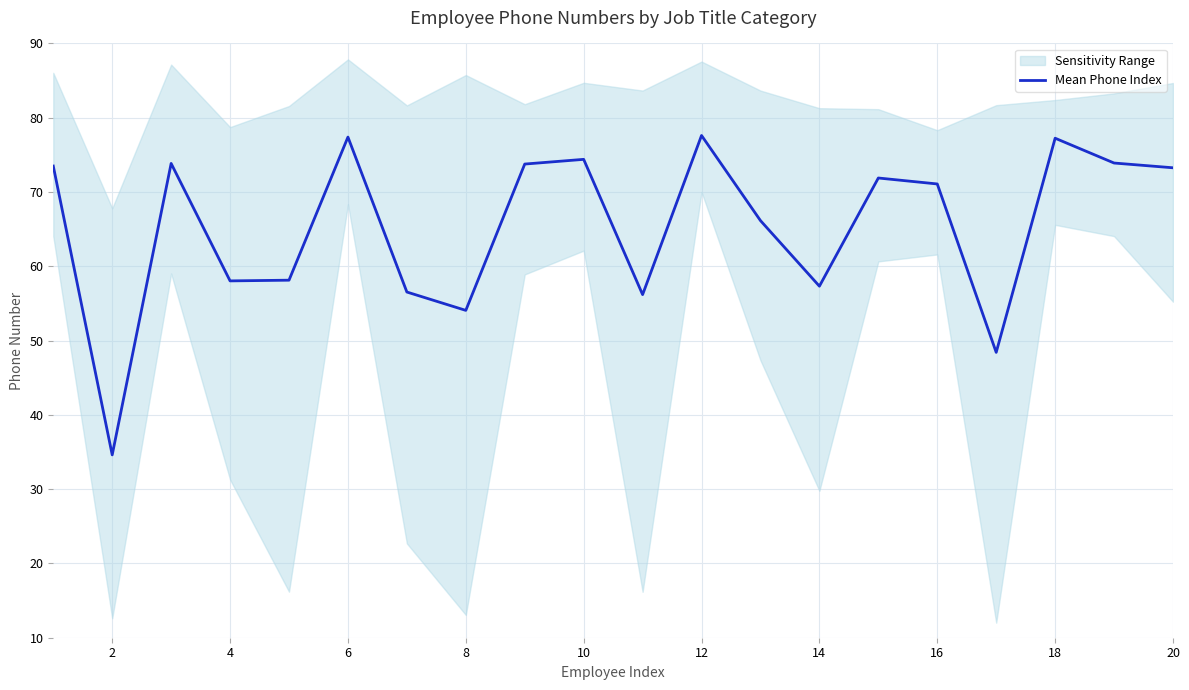

What is the maximum value shown in the chart?

77.6